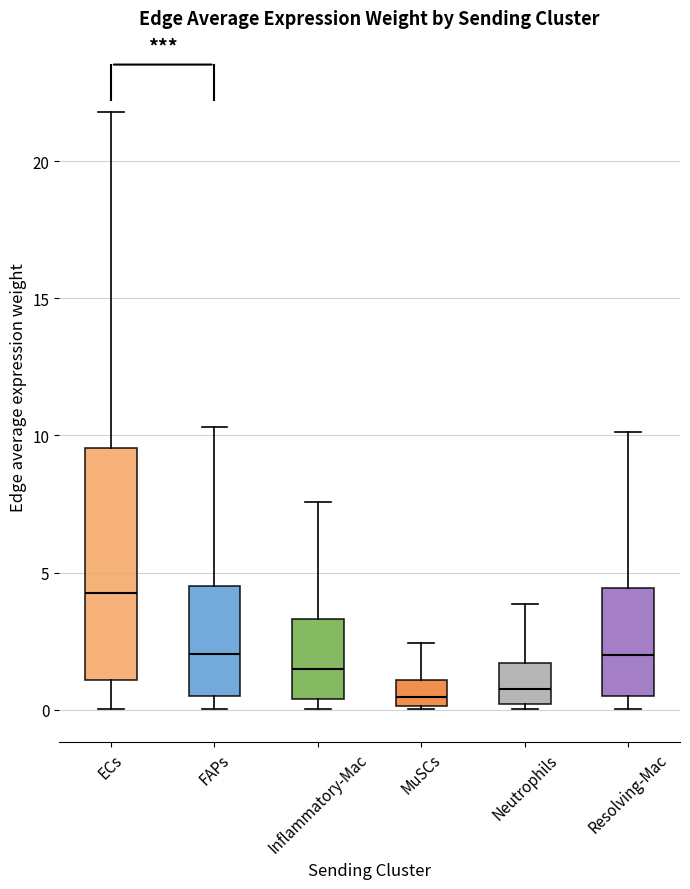

Reading left to right, read every box against the y-axis: the position of its median line, the range the box covers, and the ends of its whiskers. The values are not printed on the chart, so give them approximately, as read against the axis.

ECs: median 4.5, box 1.0 to 9.5, whiskers 0.0 to 22.0
FAPs: median 2.0, box 0.5 to 4.5, whiskers 0.0 to 10.5
Inflammatory-Mac: median 1.5, box 0.5 to 3.5, whiskers 0.0 to 7.5
MuSCs: median 0.5, box 0.0 to 1.0, whiskers 0.0 to 2.5
Neutrophils: median 0.5, box 0.0 to 1.5, whiskers 0.0 (just below the box's lower edge) to 4.0
Resolving-Mac: median 2.0, box 0.5 to 4.5, whiskers 0.0 to 10.0